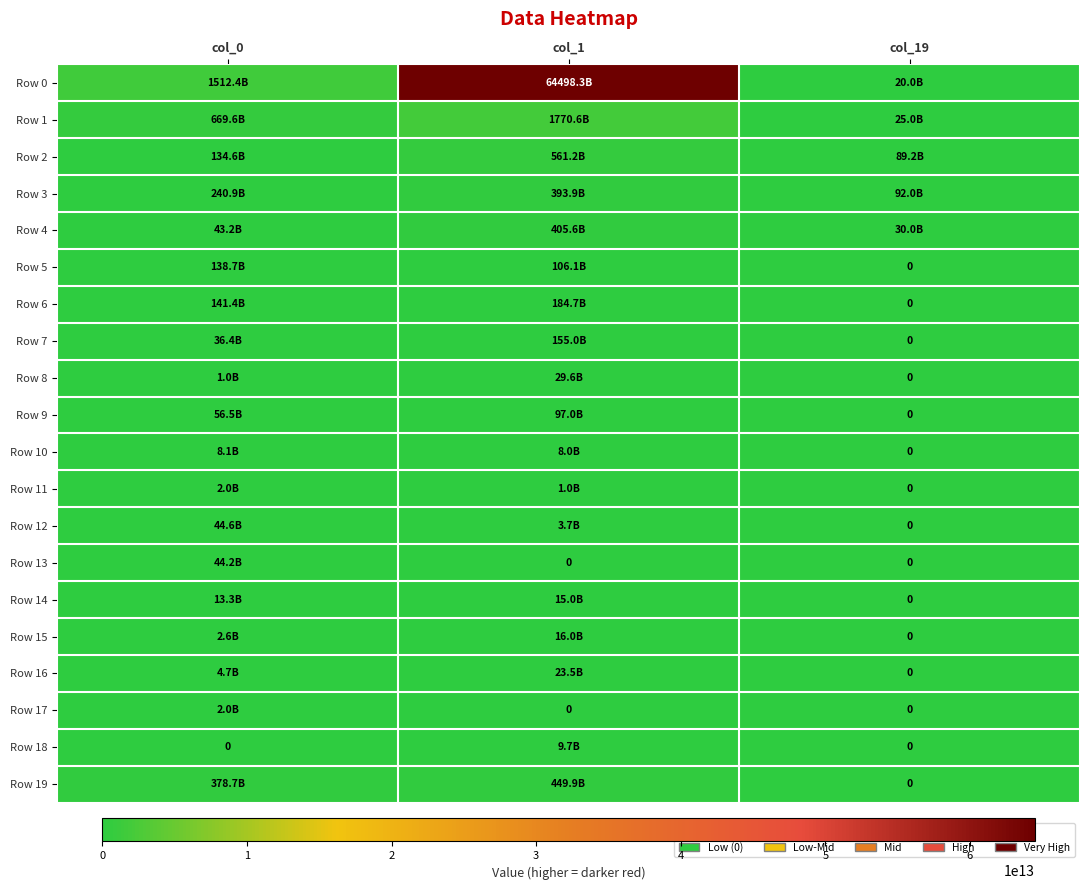

Which series has the largest total across all categories?

Row 0